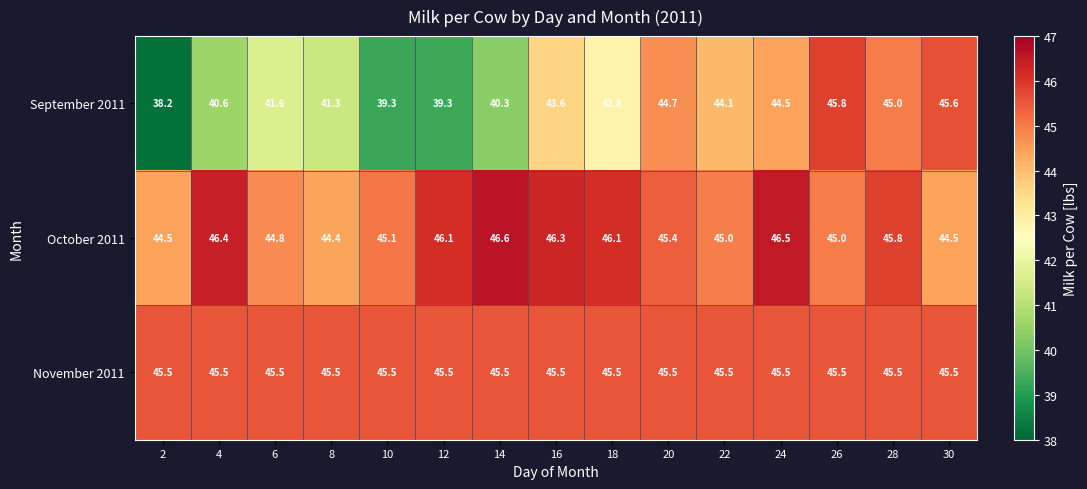

Is it true that November 2011 equals 14.2 at 14?

False